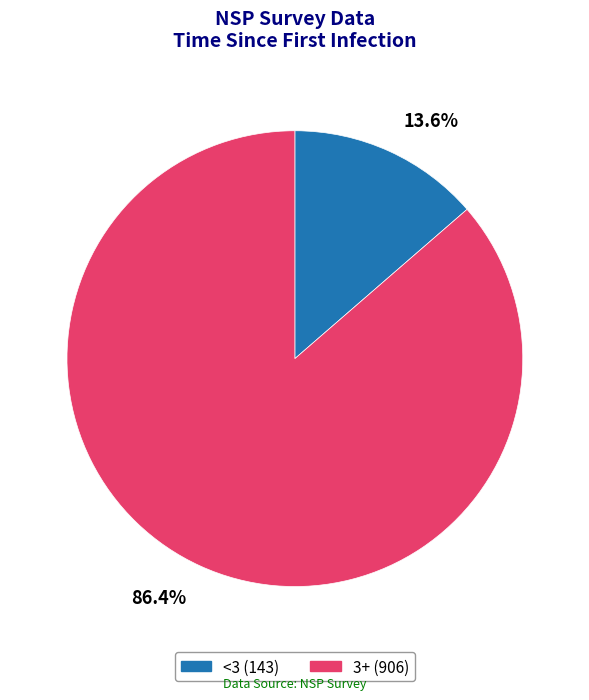

Is there a majority slice in this chart?

Yes